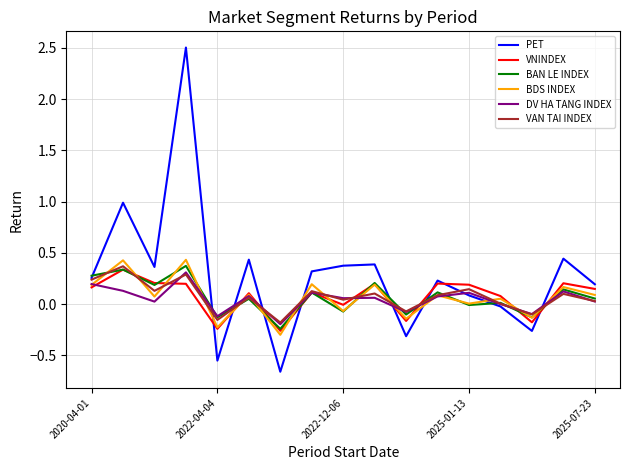

Which series has the widest spread of values?

PET